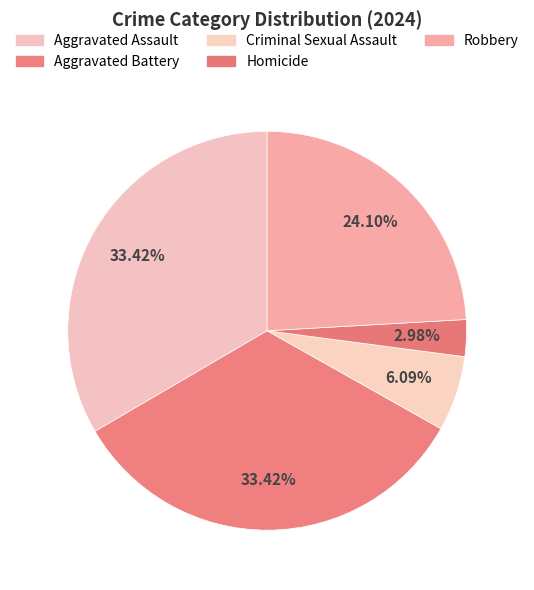

What is the largest slice in the pie chart?

Aggravated Assault